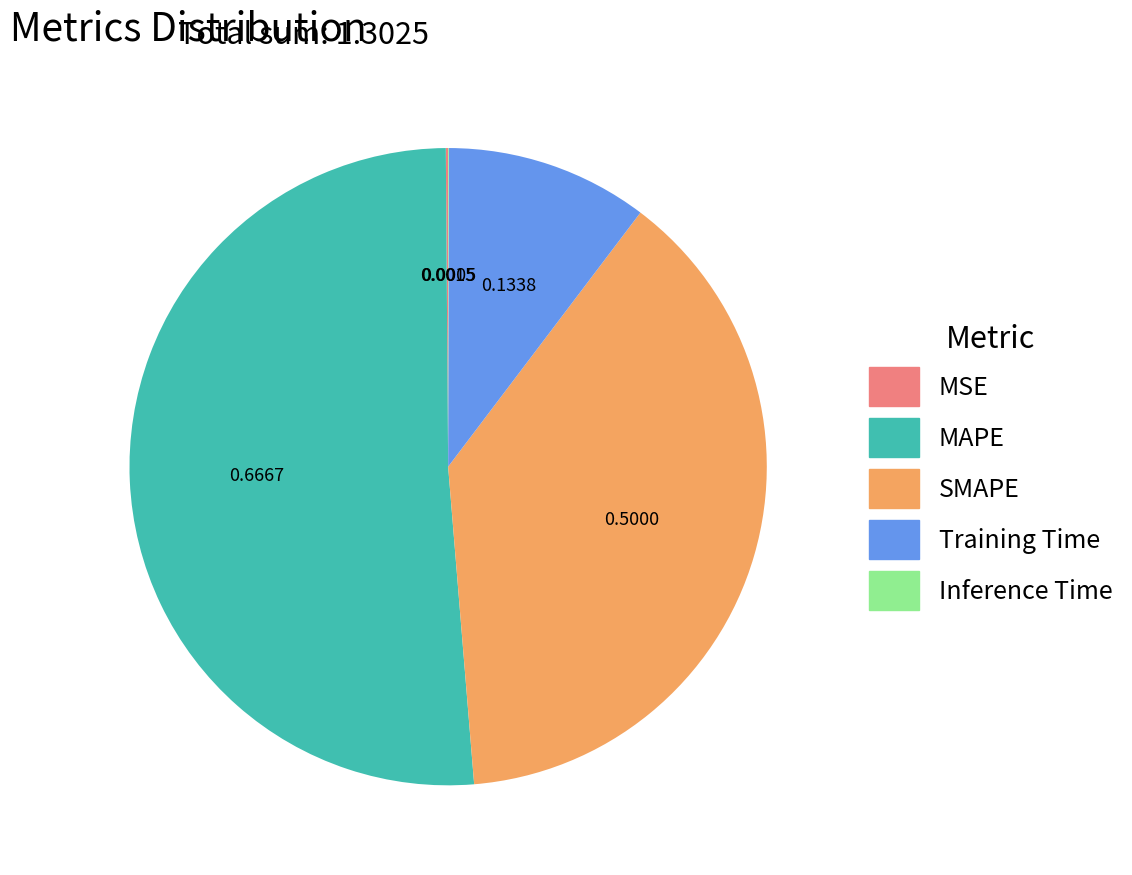

Which category has the biggest portion of the pie?

MAPE